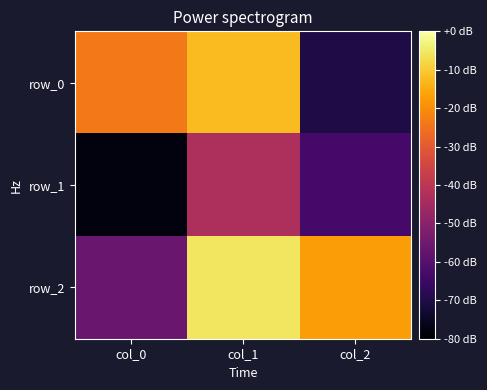

Which category has the lowest value in the row_2 series?

col_0